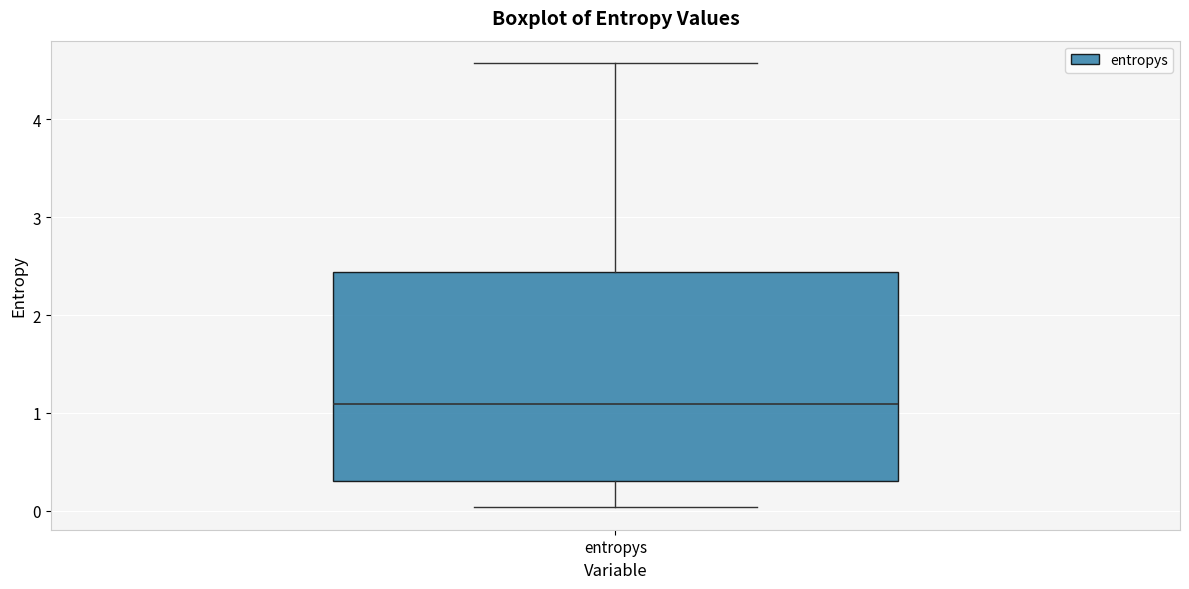

Where does the upper whisker of the box for entropys end on the y-axis? The values are not printed on the chart, so give them approximately, as read against the axis.

4.6